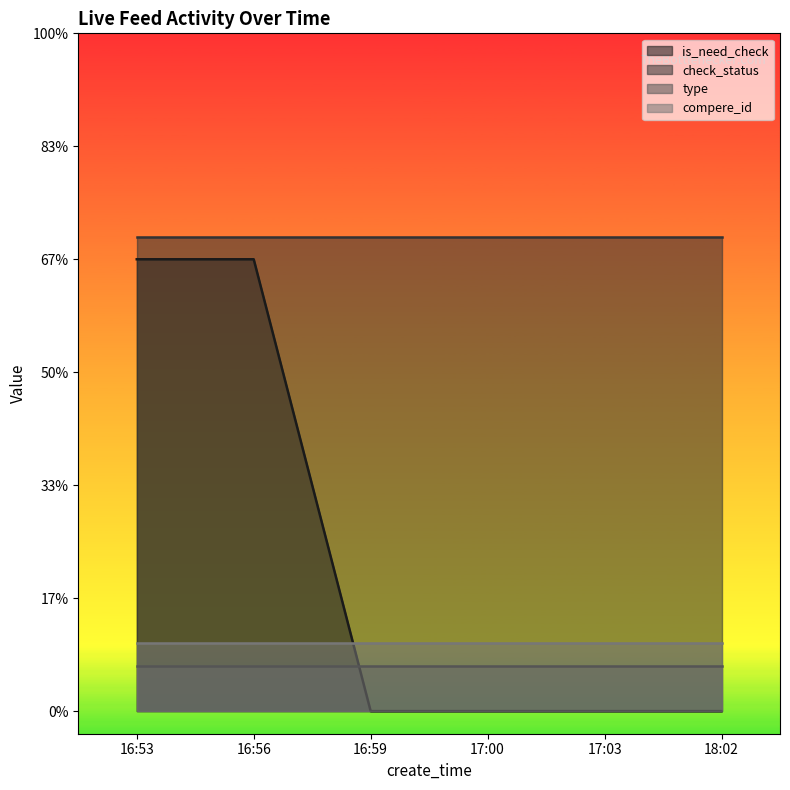

True or false: is_need_check and check_status intersect in this chart.

False